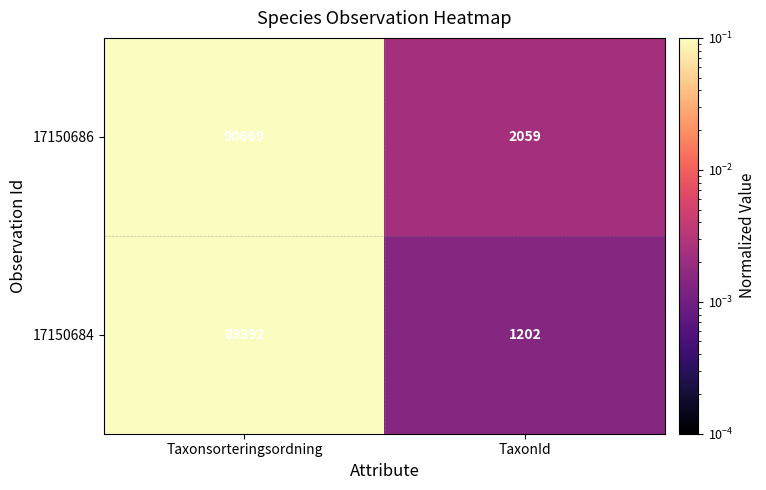

What is the spread (max minus min) of values at TaxonId?

857